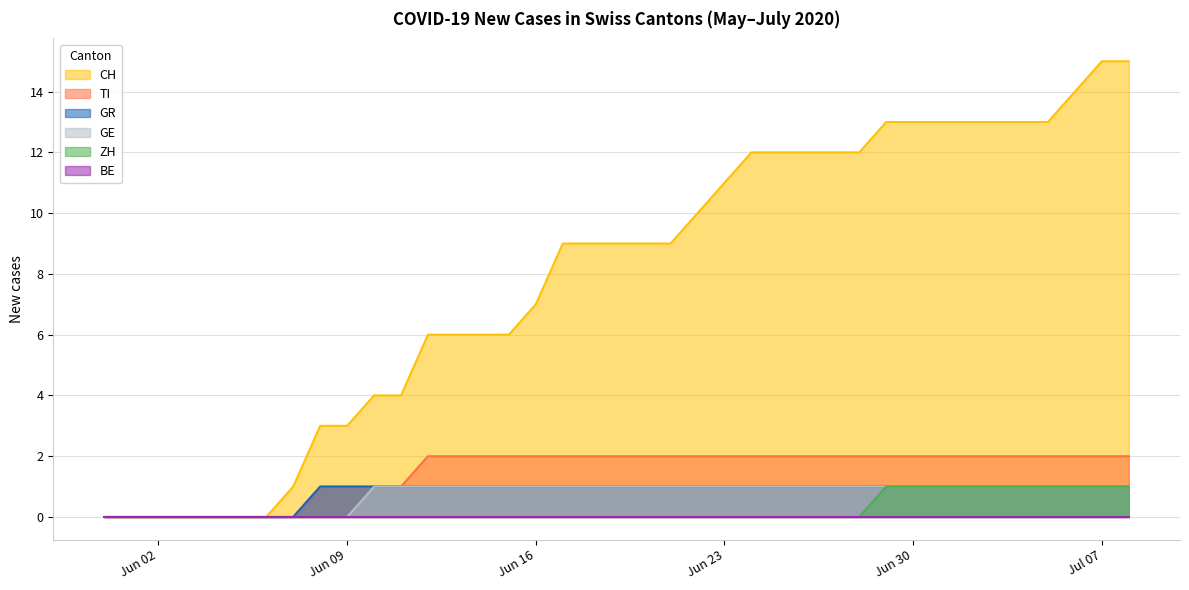

True or false: TI and GE intersect in this chart.

False